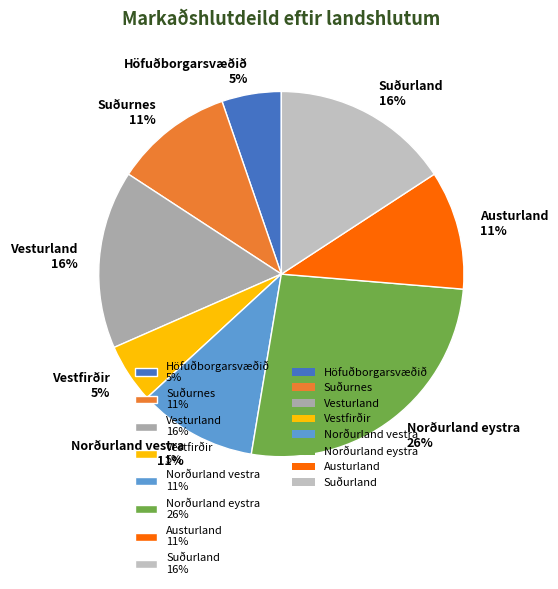

Which has a higher value, Höfuðborgarsvæðið 5% or Norðurland vestra 11%?

Norðurland vestra 11%